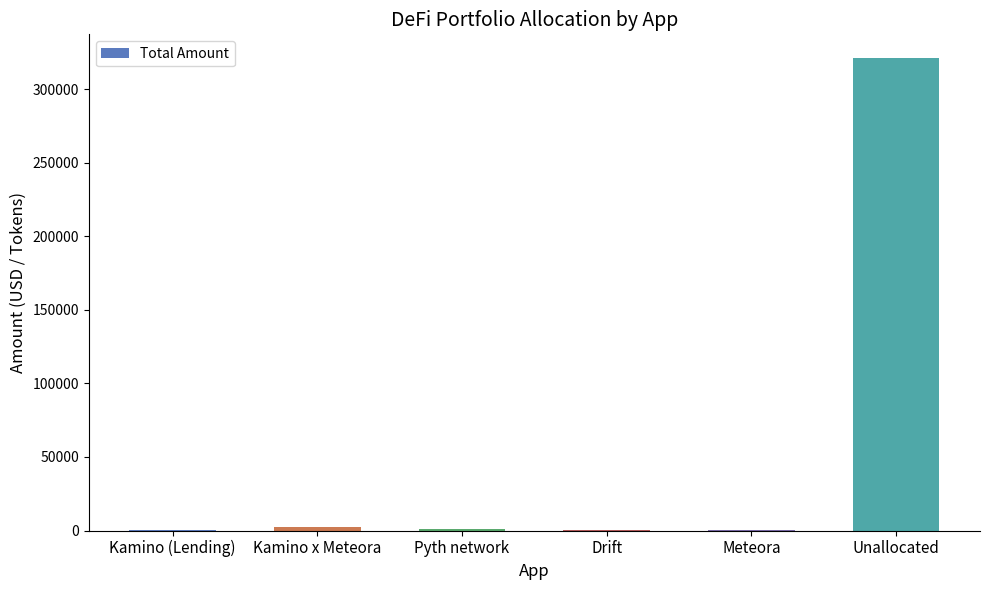

What is the ratio of the value at Kamino (Lending) to the value at Drift?

1.4